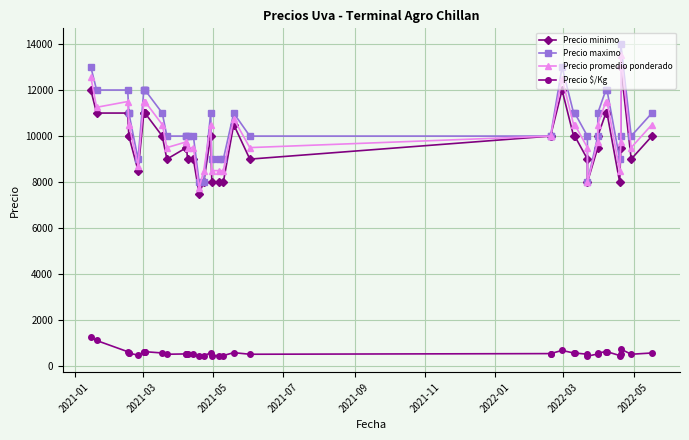

At which label does Precio minimo first exceed 10000?

2021-01